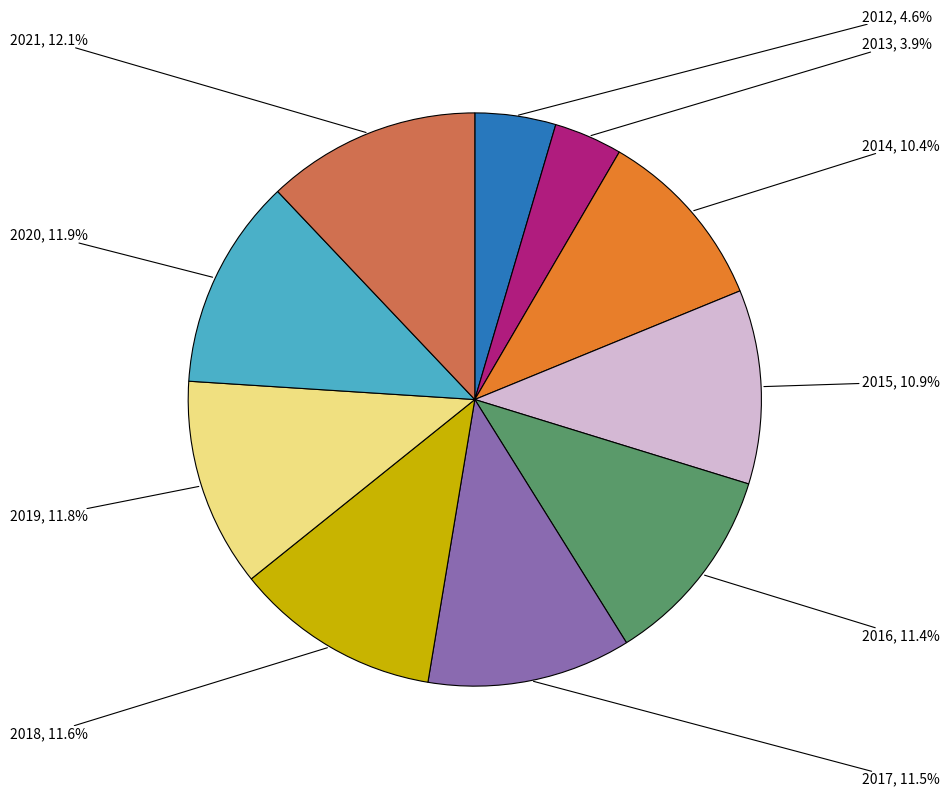

Is there any slice that represents more than half of the pie?

No